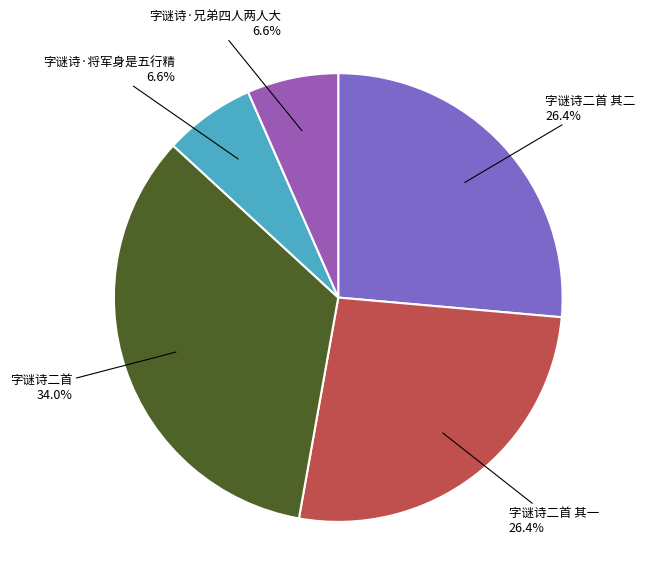

The 字谜诗二首 其一 slice represents 26% of the pie. True or false?

True